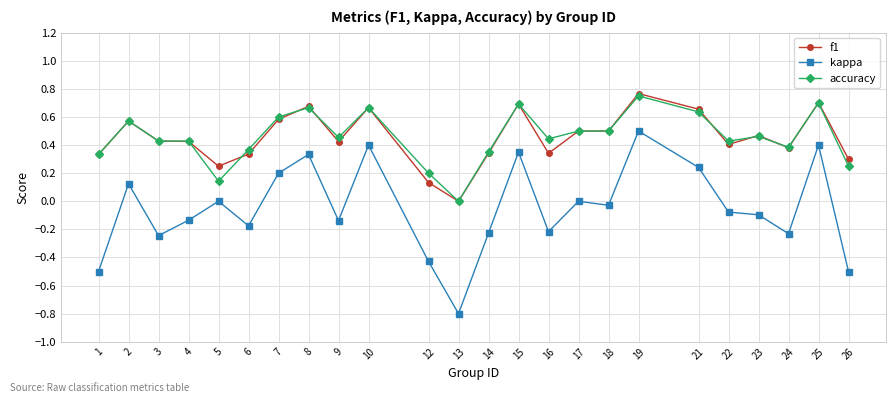

True or false: f1 and kappa cross at least once.

False